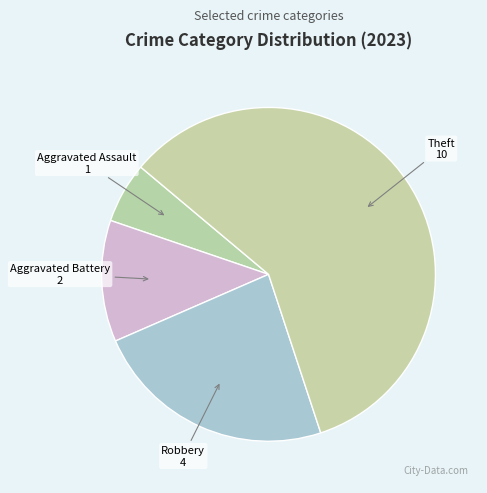

Do Aggravated Battery and Robbery together represent more than half of the pie?

No